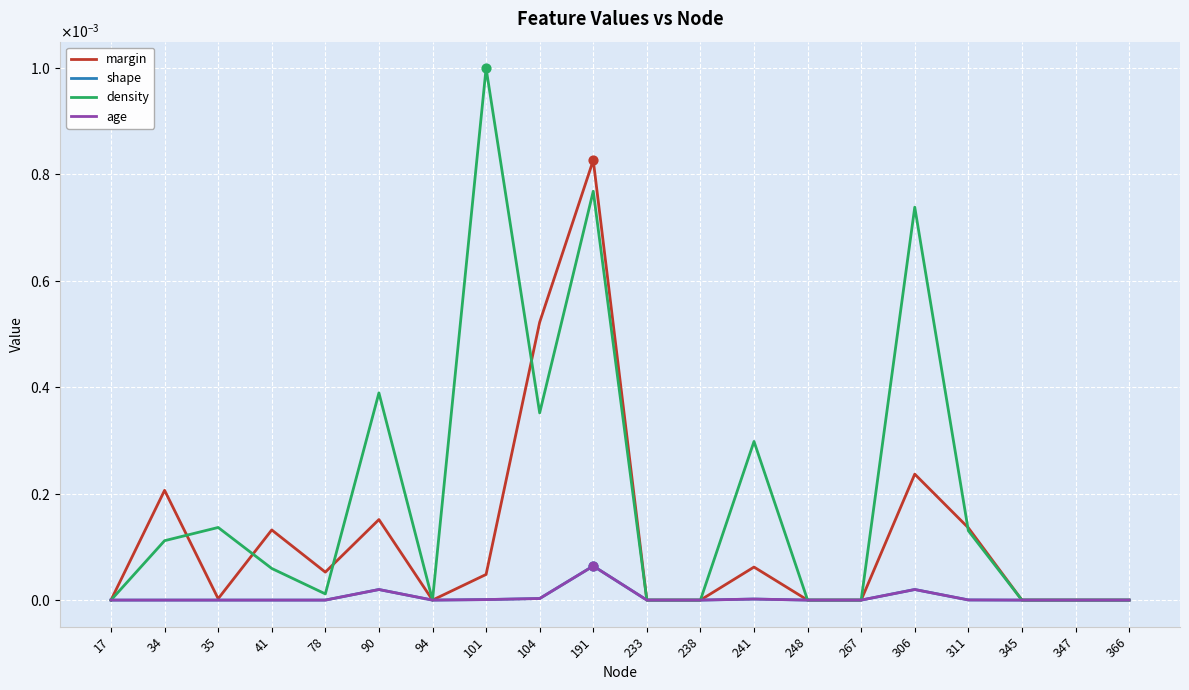

Is the value of shape at 104 greater than the value of margin at 78?

No